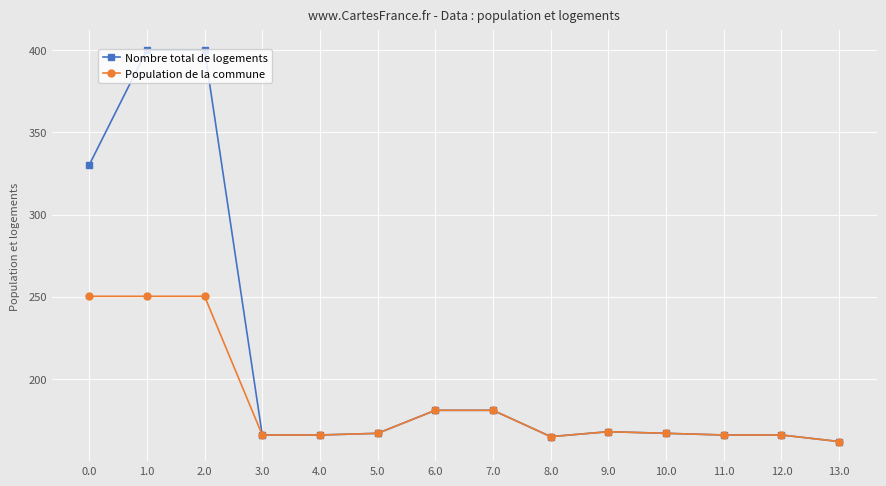

What is the total value across all series at 2.0?

650.3